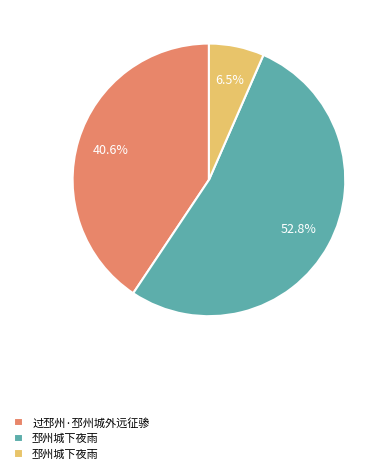

To the nearest percent, what is the difference between the largest and smallest slice percentages?

46%